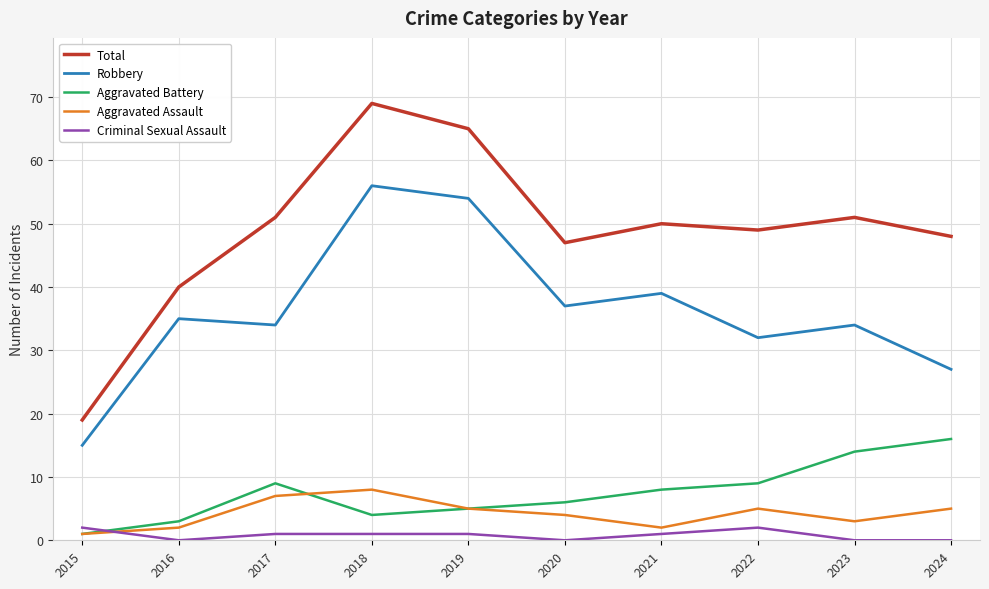

Is it true that Criminal Sexual Assault equals 0 at 2016?

True